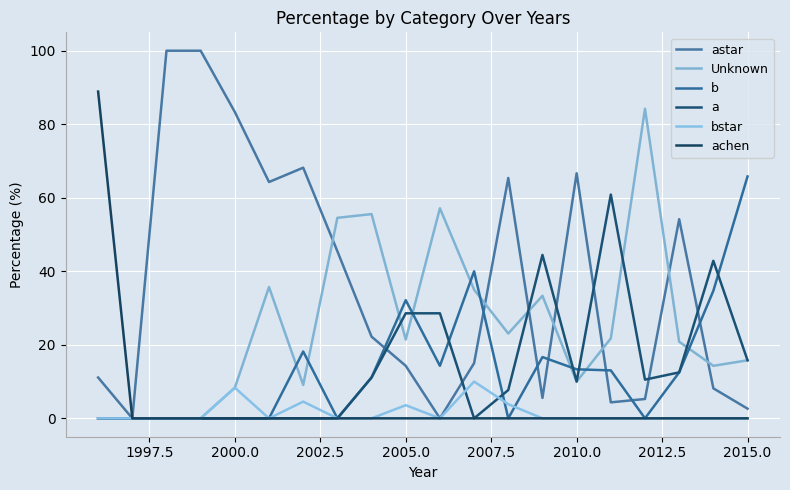

Does the chart have visible grid lines?

Yes